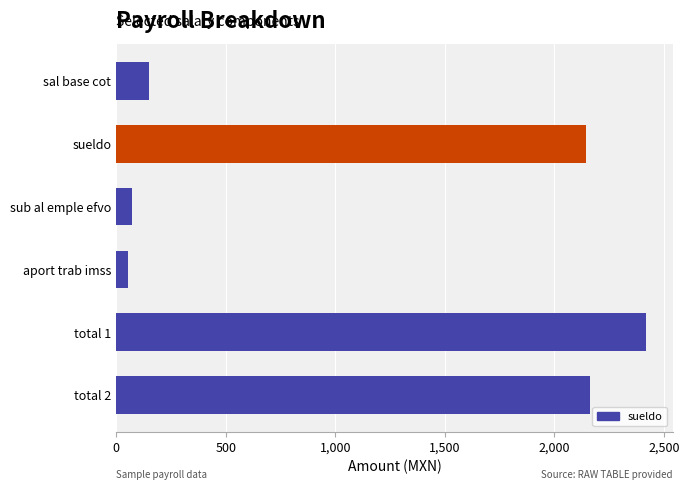

Does the chart contain stacked bars?

No